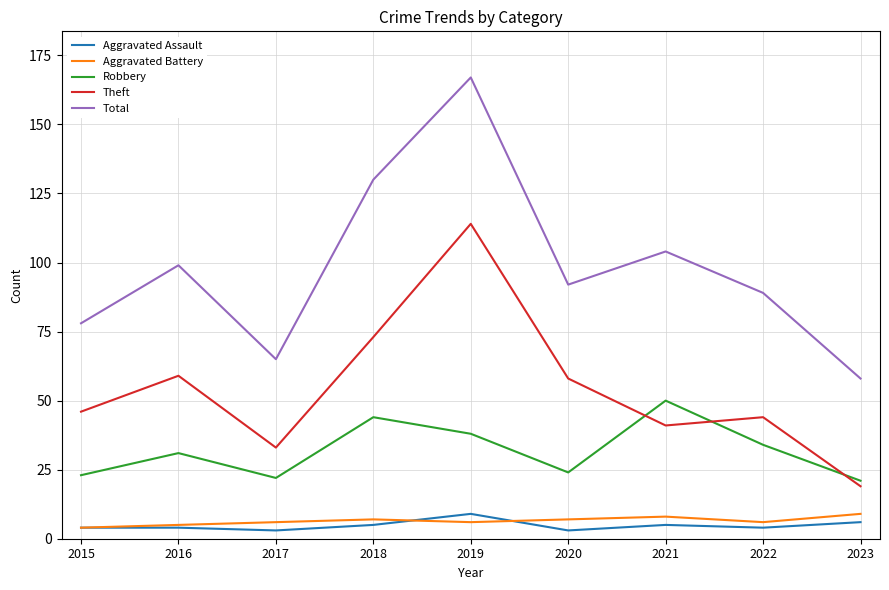

What is the total value across all series at 2020?

184